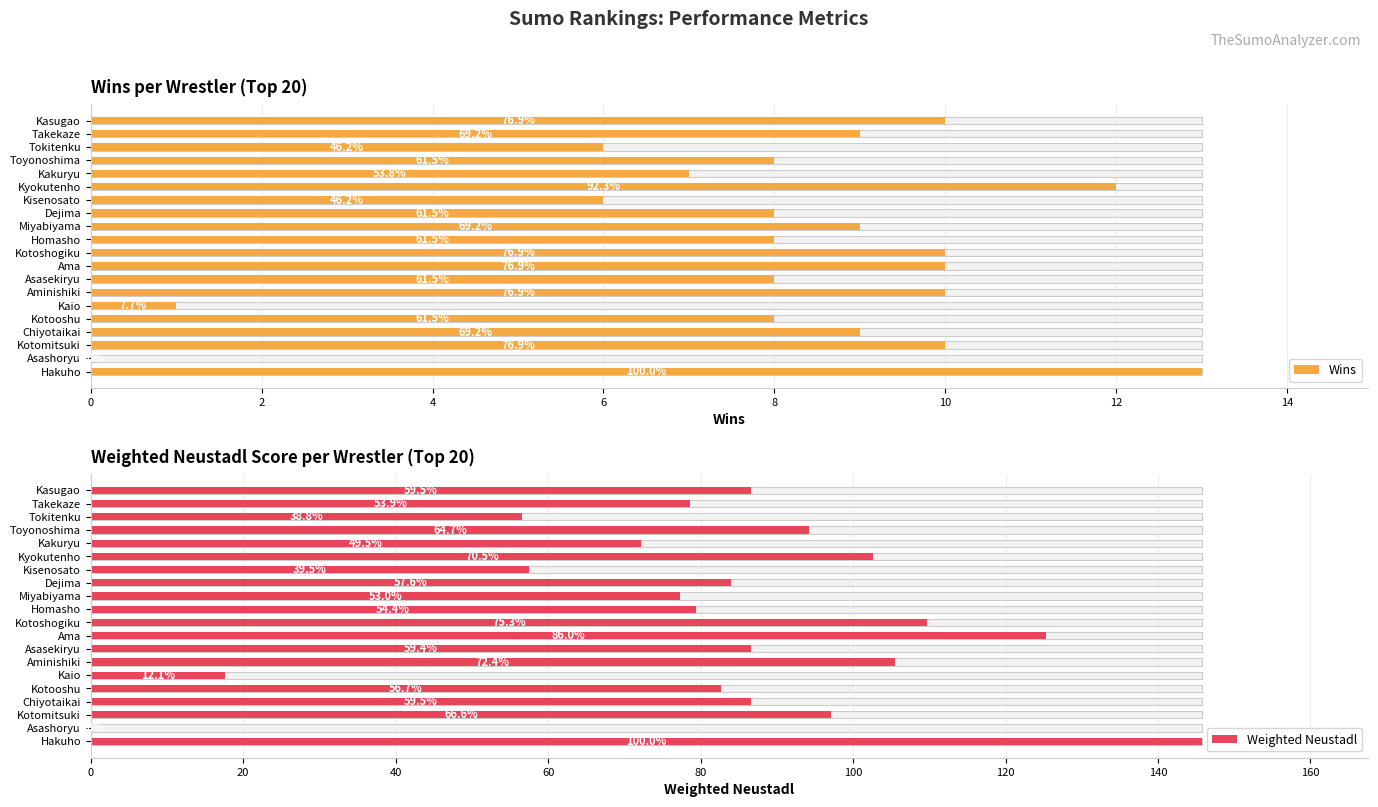

At how many categories does at least one series exceed 24?

18